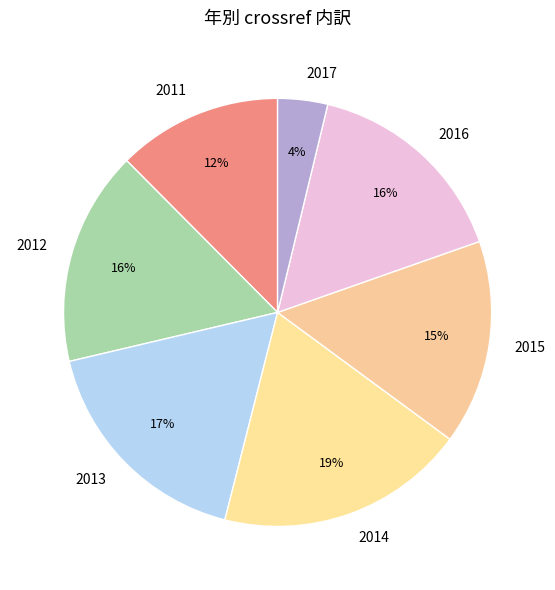

The 2014 slice represents 12% of the pie. True or false?

False